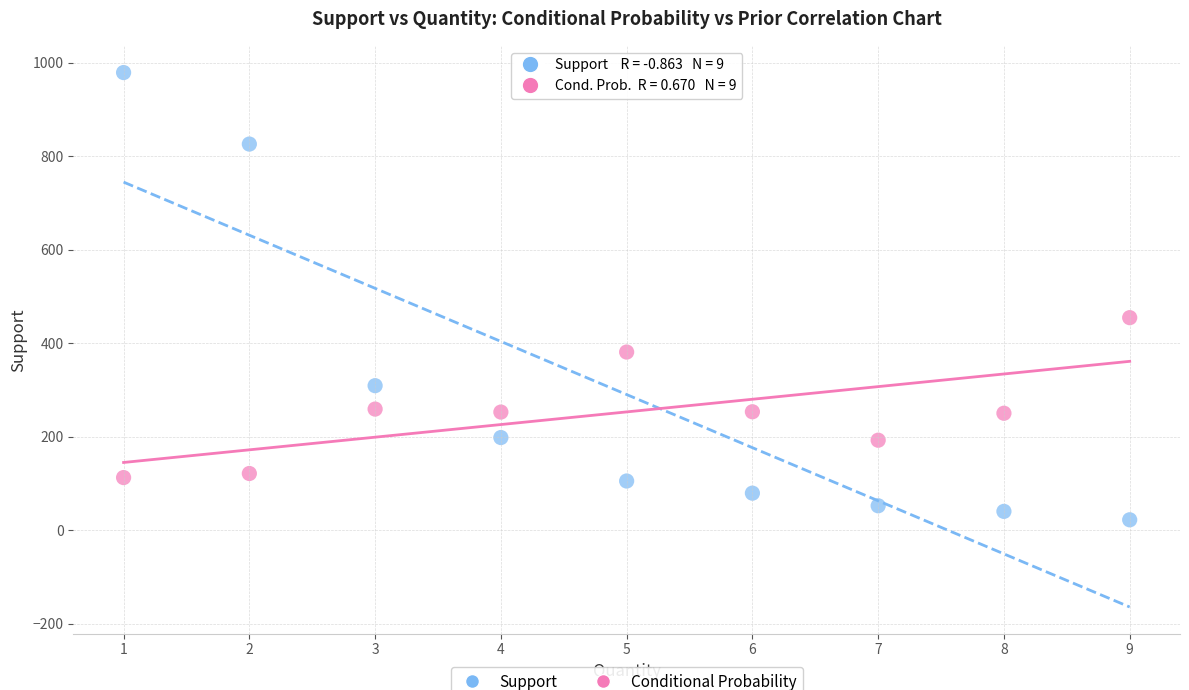

Across all data points, what is the range of X values (max minus min)?

8.0